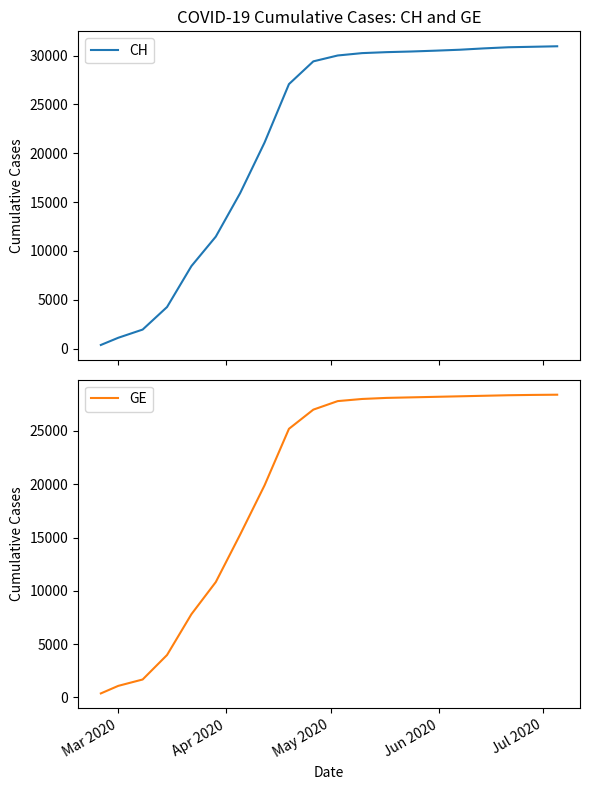

Does the chart display data point markers on the line(s)?

No